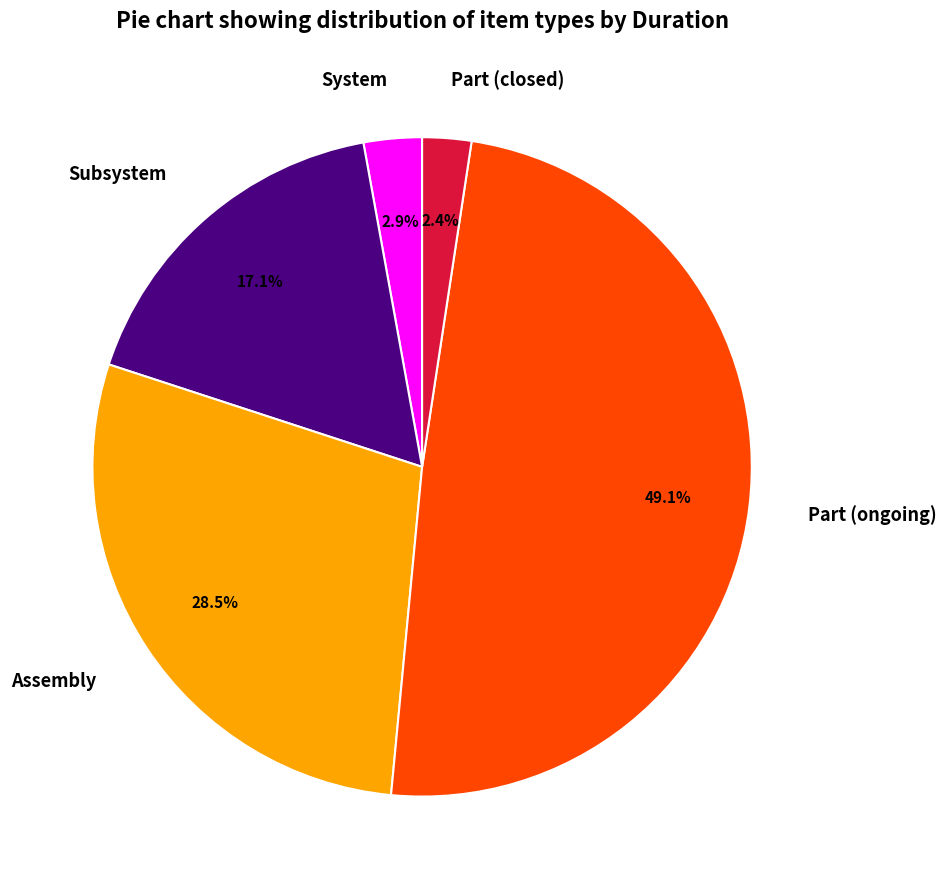

What is the ratio of the value at Assembly to the value at Part (closed)?

11.9